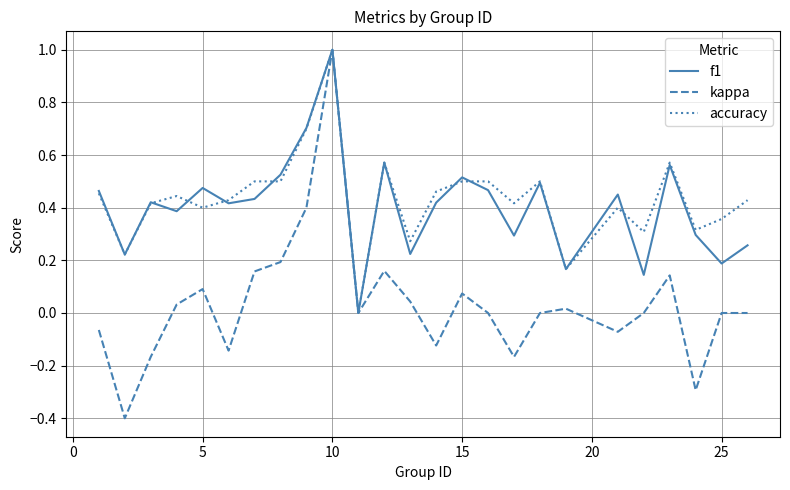

Which series has the largest range (max minus min)?

kappa